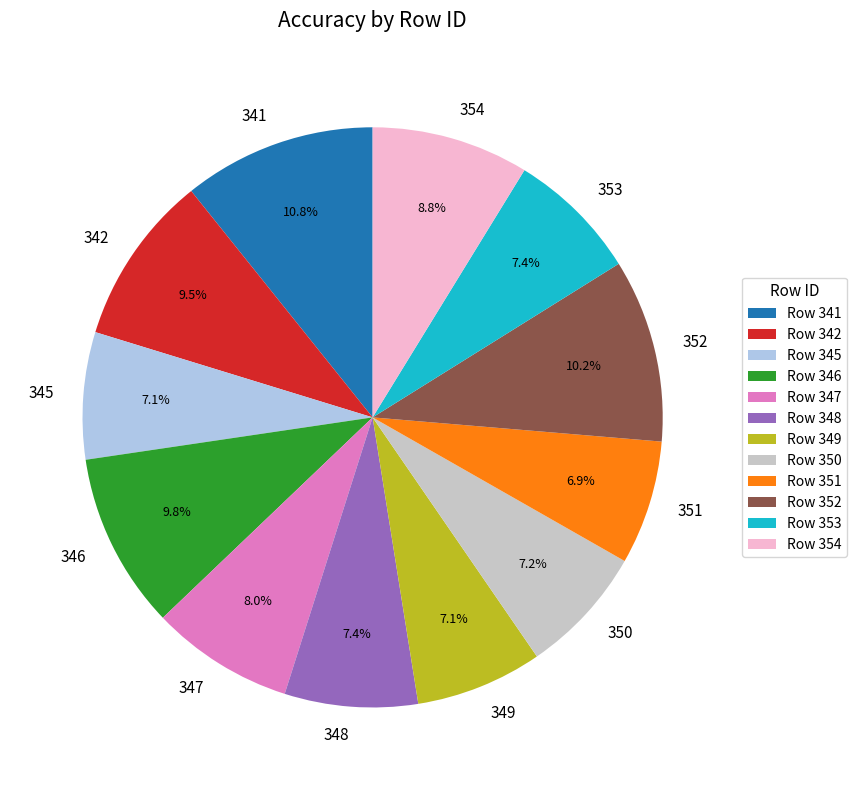

Is the sum of 347 and 353 greater than half?

No